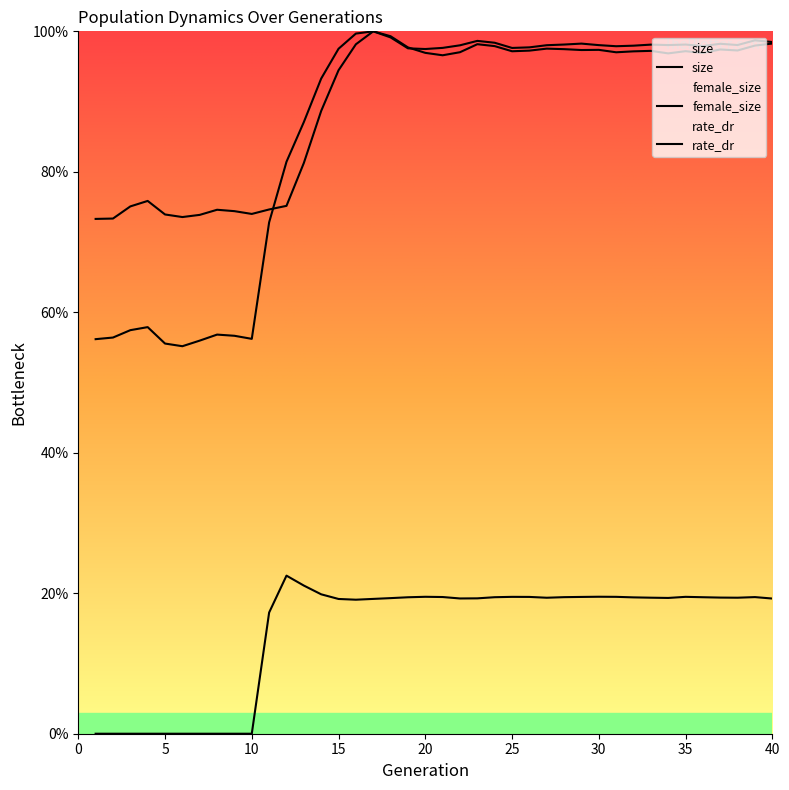

What is the total value across all series at 18?

2.2